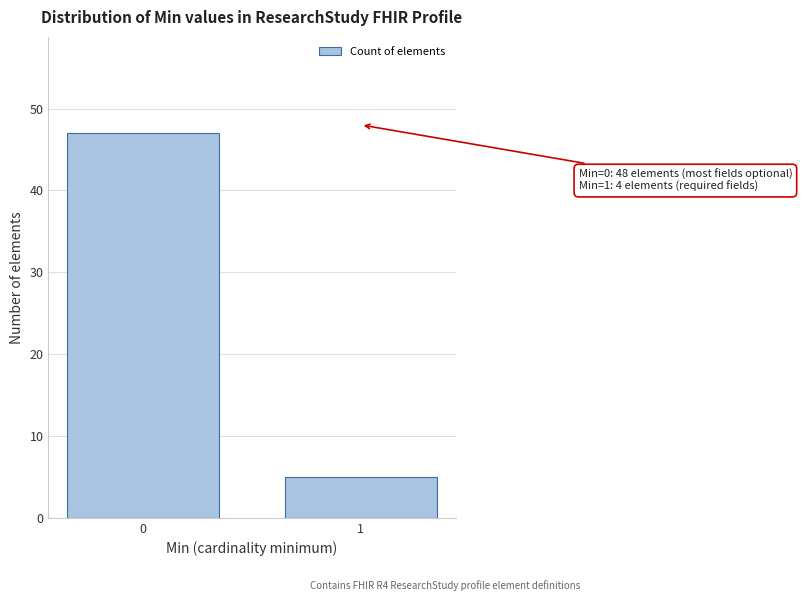

Reading left to right, extract all data points from this chart.

0=47	1=5